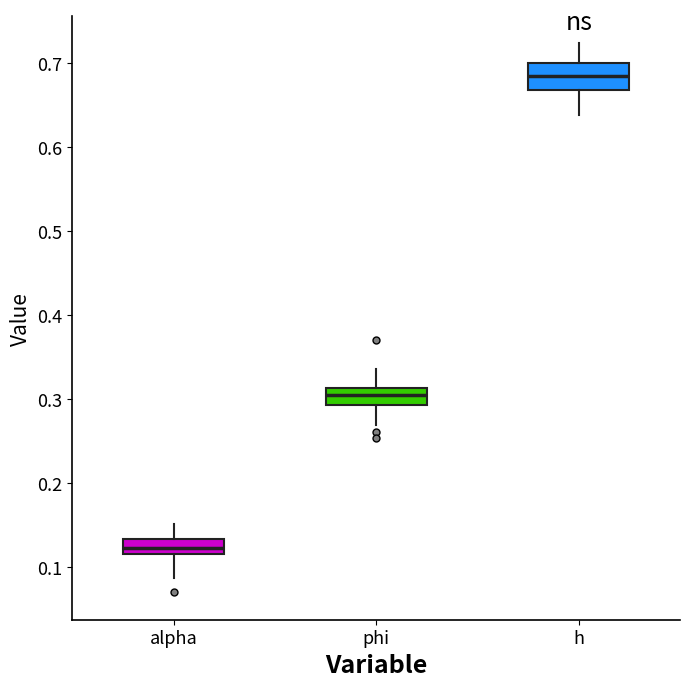

Where does the lower whisker of the box for h end on the y-axis? The values are not printed on the chart, so give them approximately, as read against the axis.

0.64